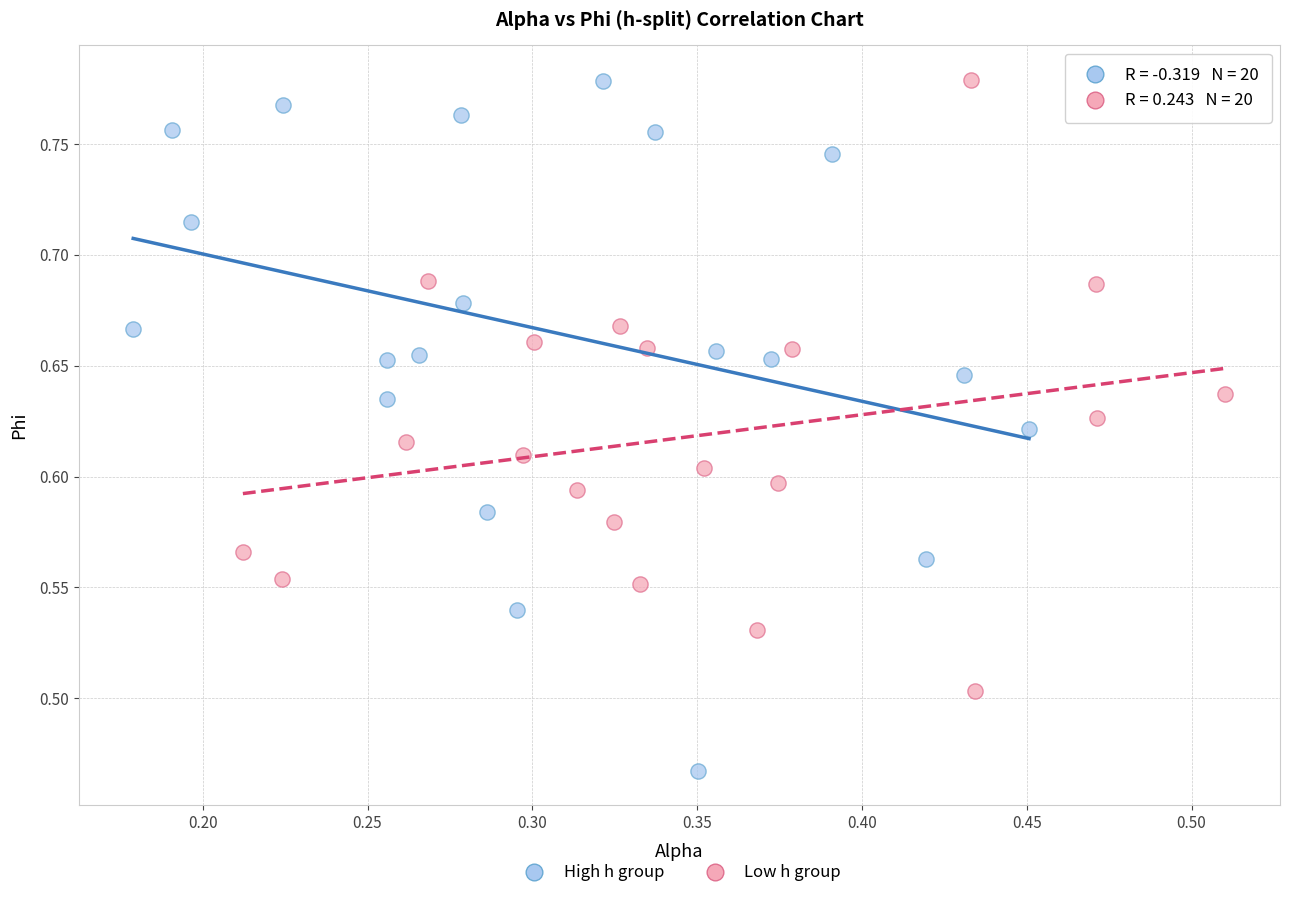

Which series has the largest Y range (max minus min)?

High h group